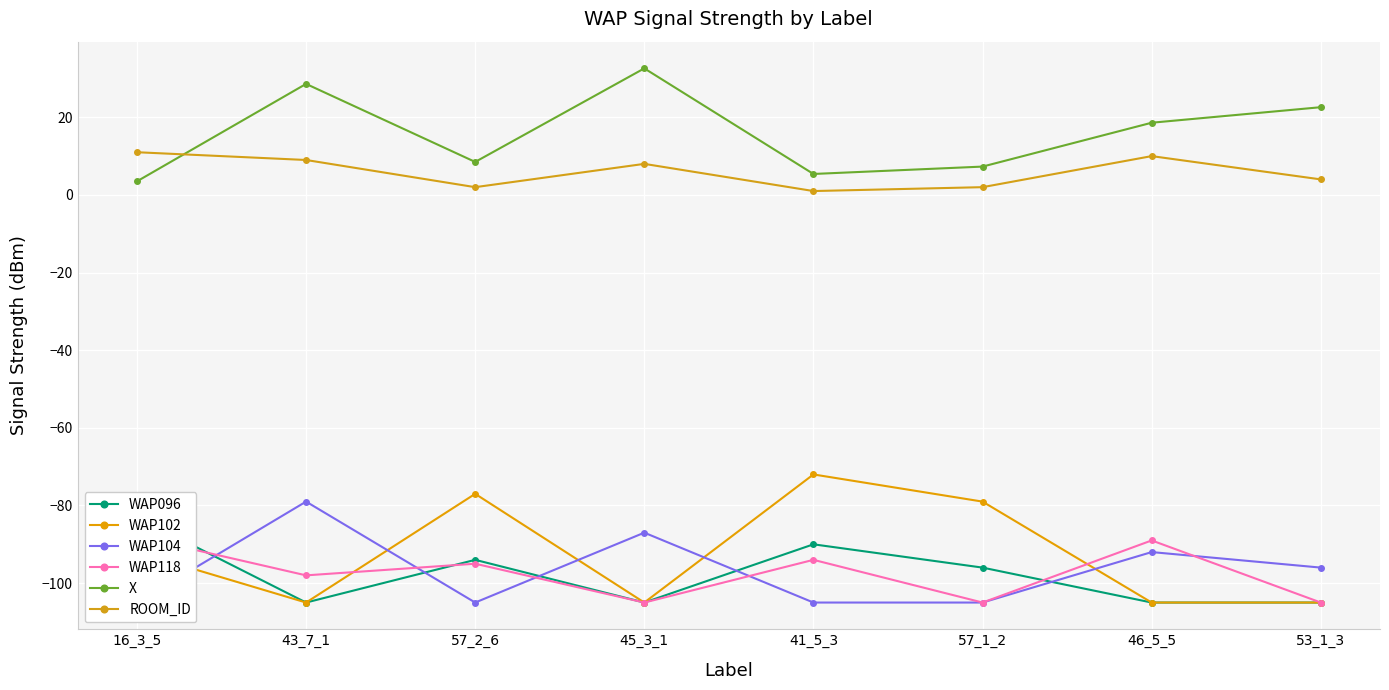

How many values in the X series are below 18?

4